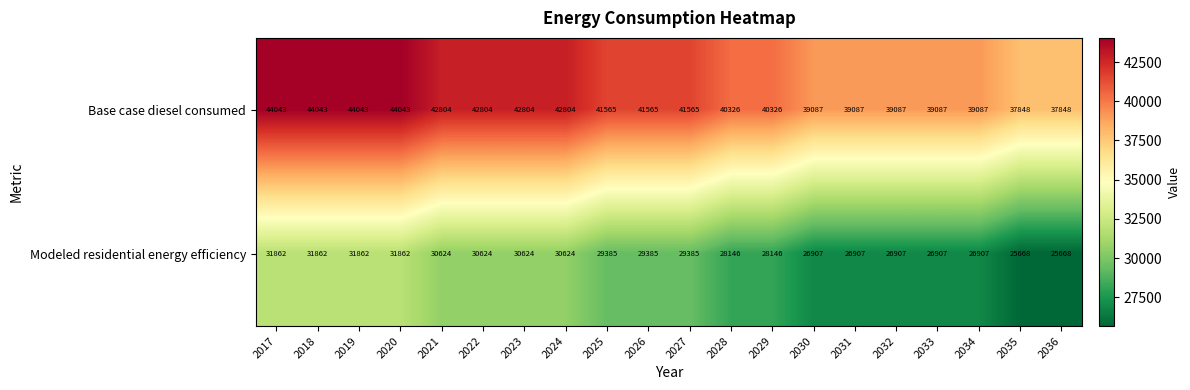

Which series has the largest range (max minus min)?

Base case diesel consumed